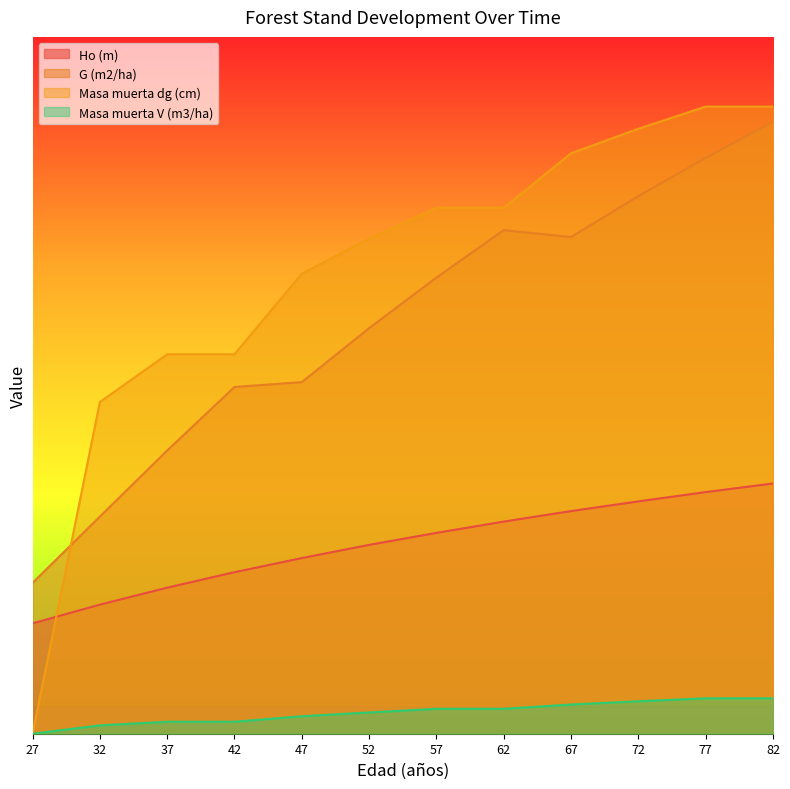

What is the difference between the highest and lowest values at 67?

39.6